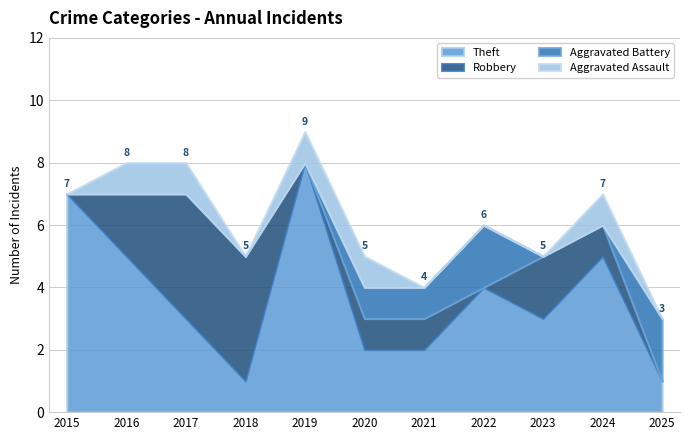

What is the difference between the highest and lowest values at 2018?

4